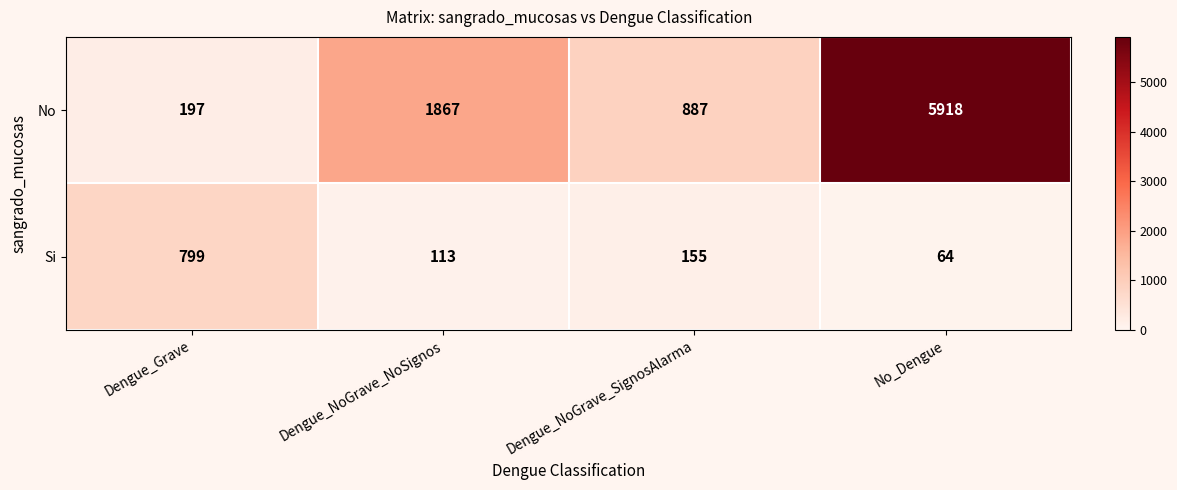

Reading left to right, transcribe all the data shown in this chart.

No: Dengue_Grave=197	Dengue_NoGrave_NoSignos=1867	Dengue_NoGrave_SignosAlarma=887	No_Dengue=5918
Si: Dengue_Grave=799	Dengue_NoGrave_NoSignos=113	Dengue_NoGrave_SignosAlarma=155	No_Dengue=64